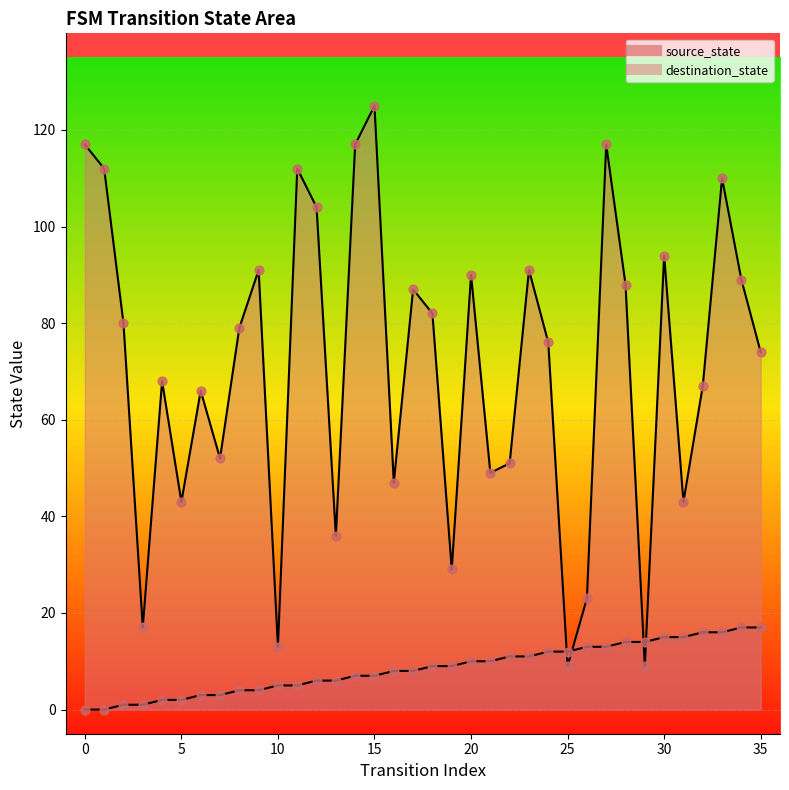

Which series reaches the minimum Y coordinate?

source_state